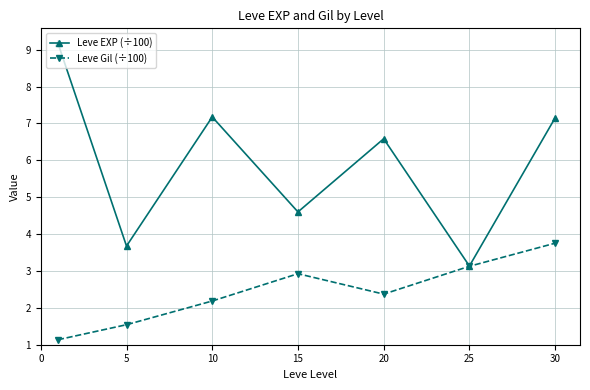

Which series has the largest range (max minus min)?

Leve EXP (÷100)